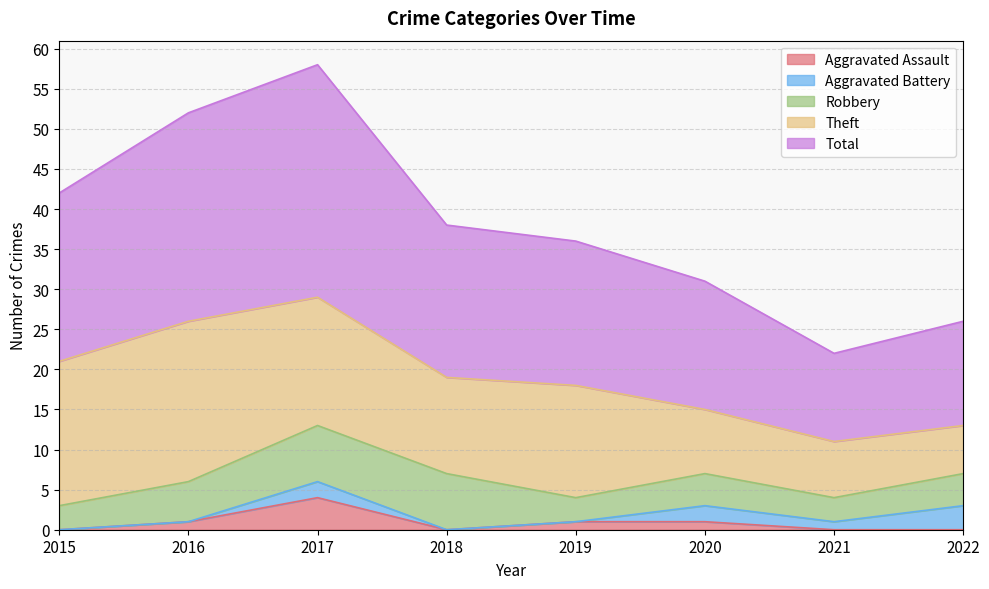

Reading left to right, extract all data points from this chart.

Aggravated Assault: 2015=0	2016=1	2017=4	2018=0	2019=1	2020=1	2021=0	2022=0
Aggravated Battery: 2015=0	2016=0	2017=2	2018=0	2019=0	2020=2	2021=1	2022=3
Robbery: 2015=3	2016=5	2017=7	2018=7	2019=3	2020=4	2021=3	2022=4
Theft: 2015=18	2016=20	2017=16	2018=12	2019=14	2020=8	2021=7	2022=6
Total: 2015=21	2016=26	2017=29	2018=19	2019=18	2020=16	2021=11	2022=13